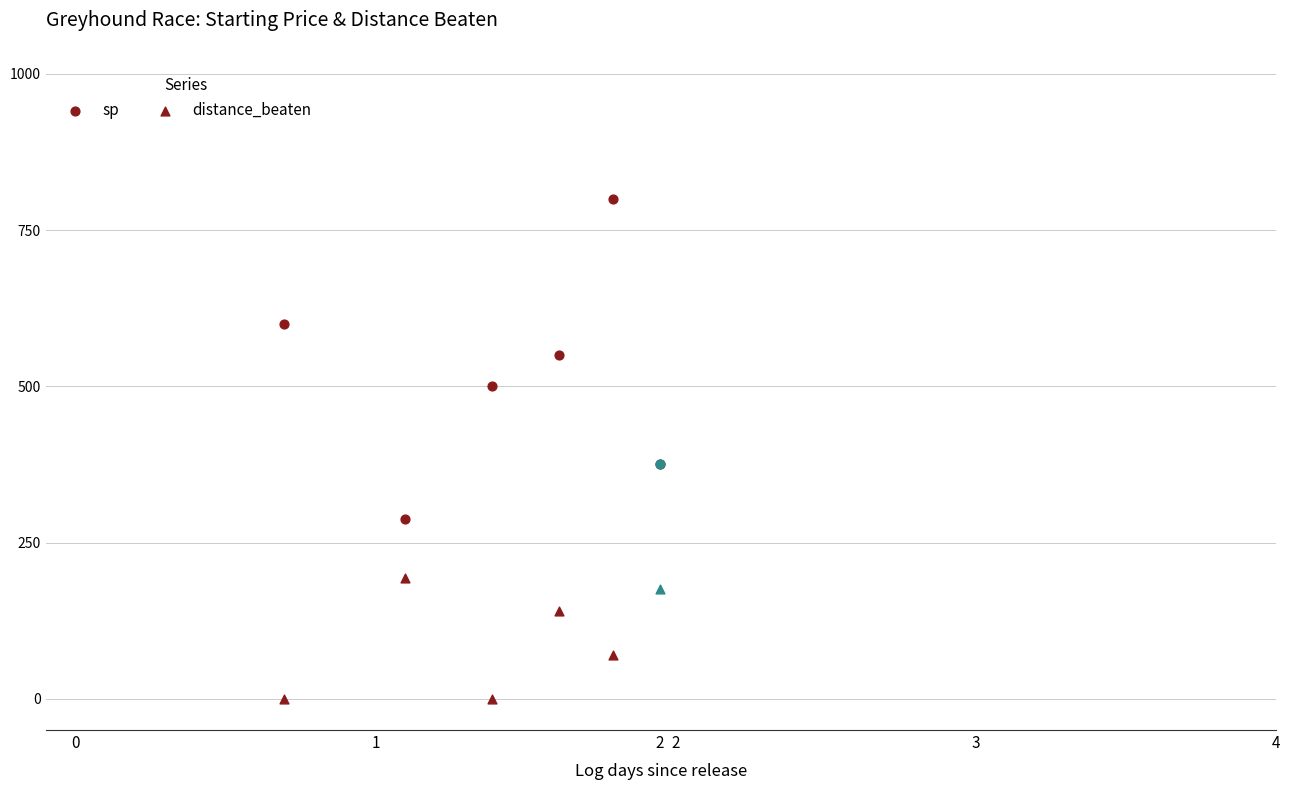

What is the change in value from 1 to 2?

+212